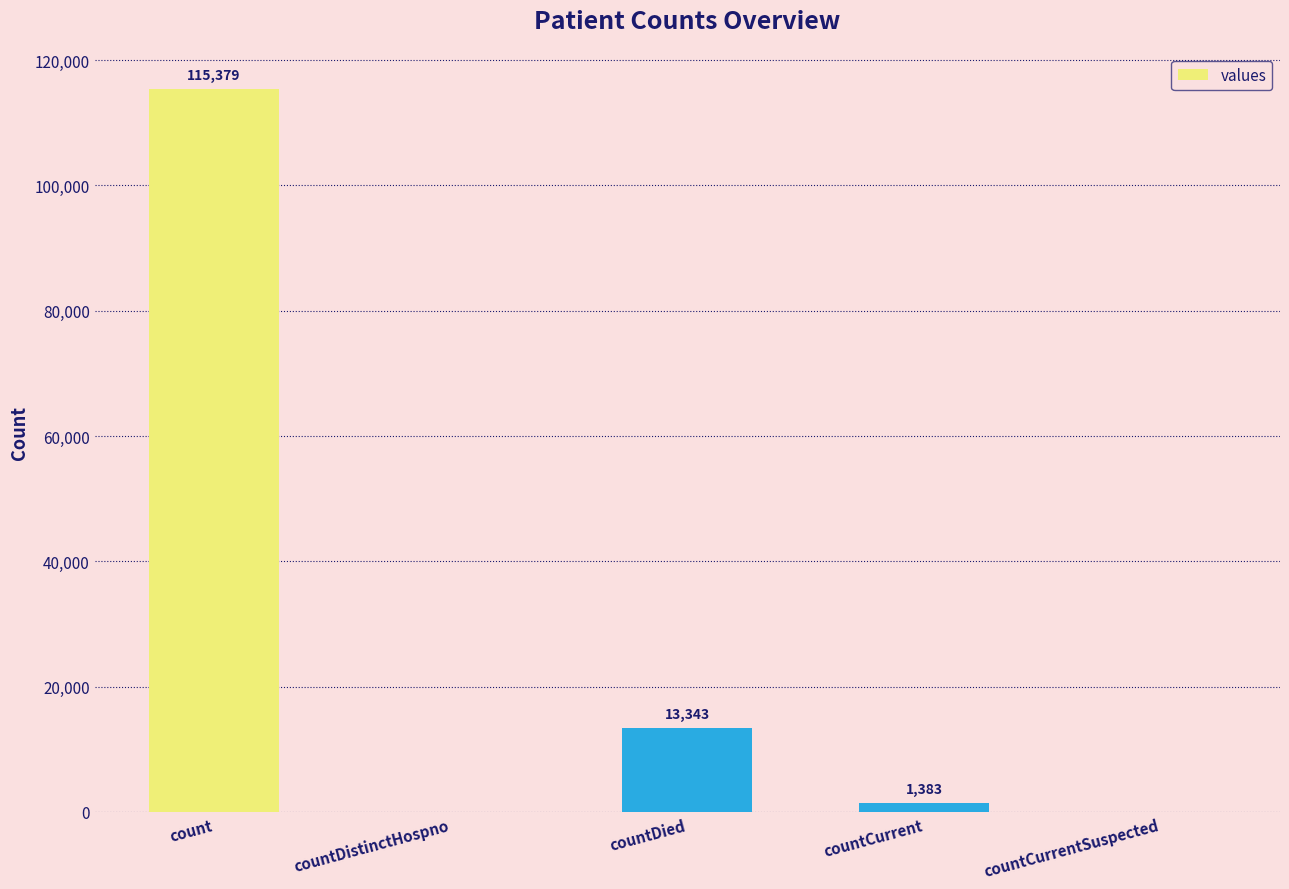

Reading left to right, what are all the values shown in this chart?

count=115379	countDistinctHospno=0	countDied=13343	countCurrent=1383	countCurrentSuspected=0